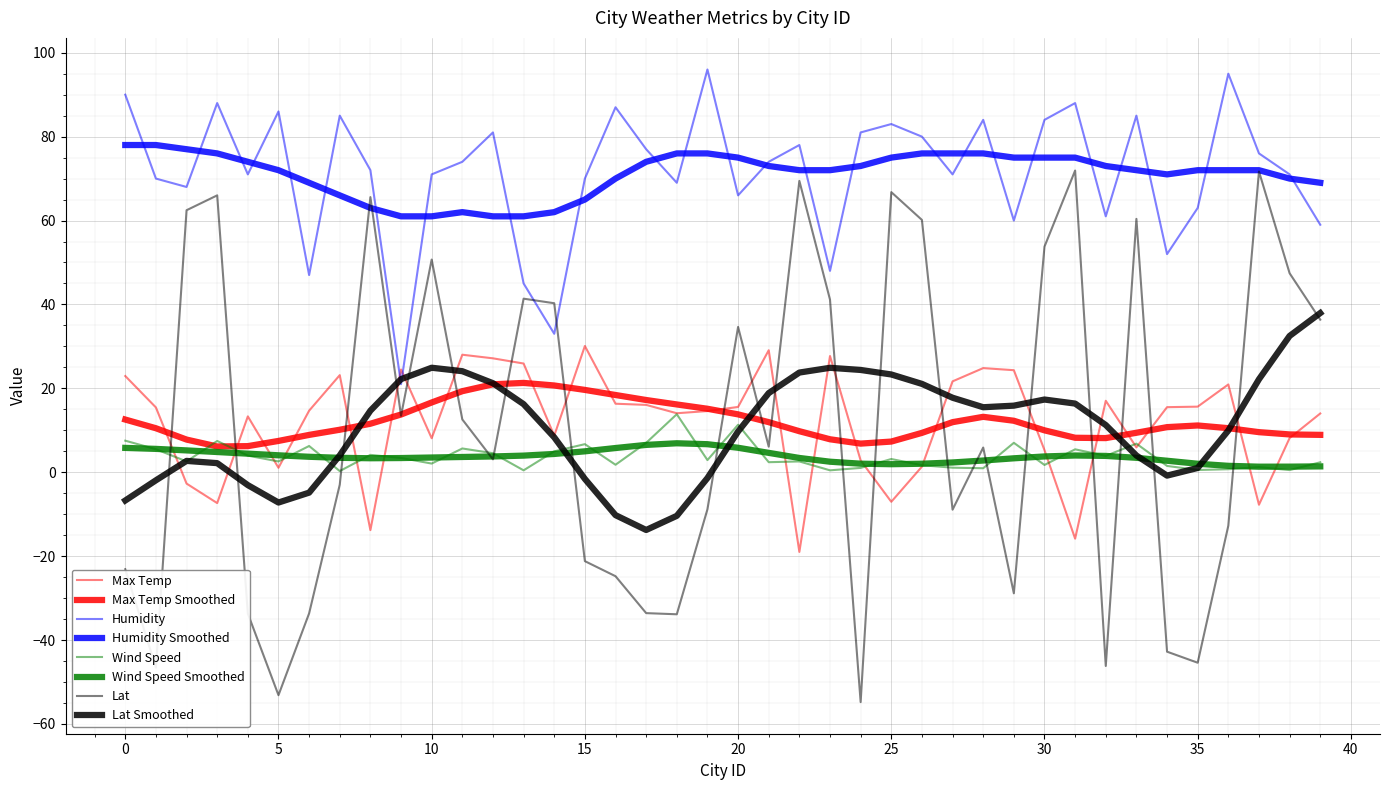

Is this an area chart (filled region under the line)?

No